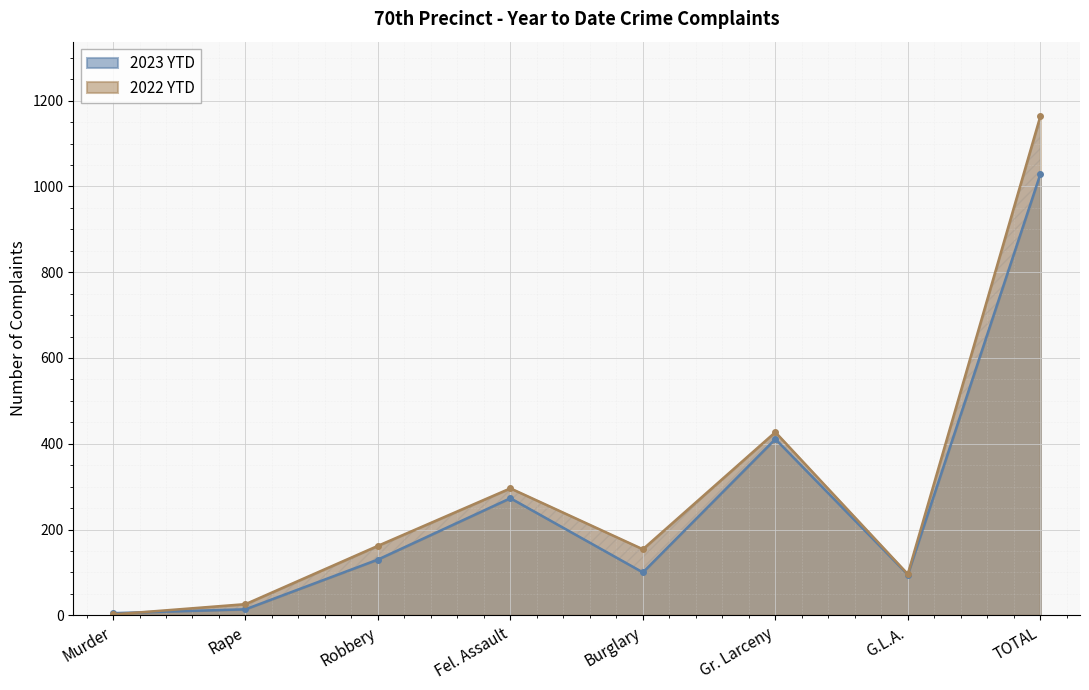

What is the maximum value shown in the chart?

1163